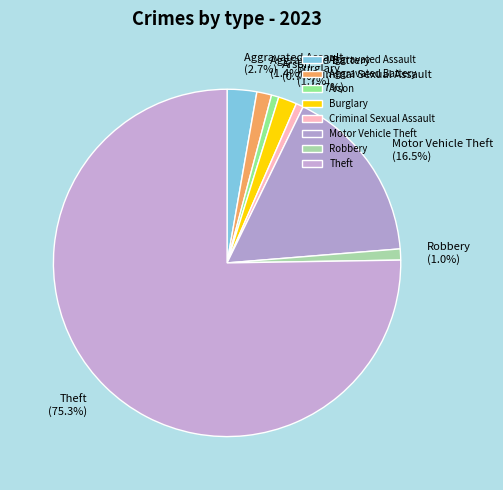

Combined, what portion of the pie is Aggravated Battery and Robbery?

2.4%